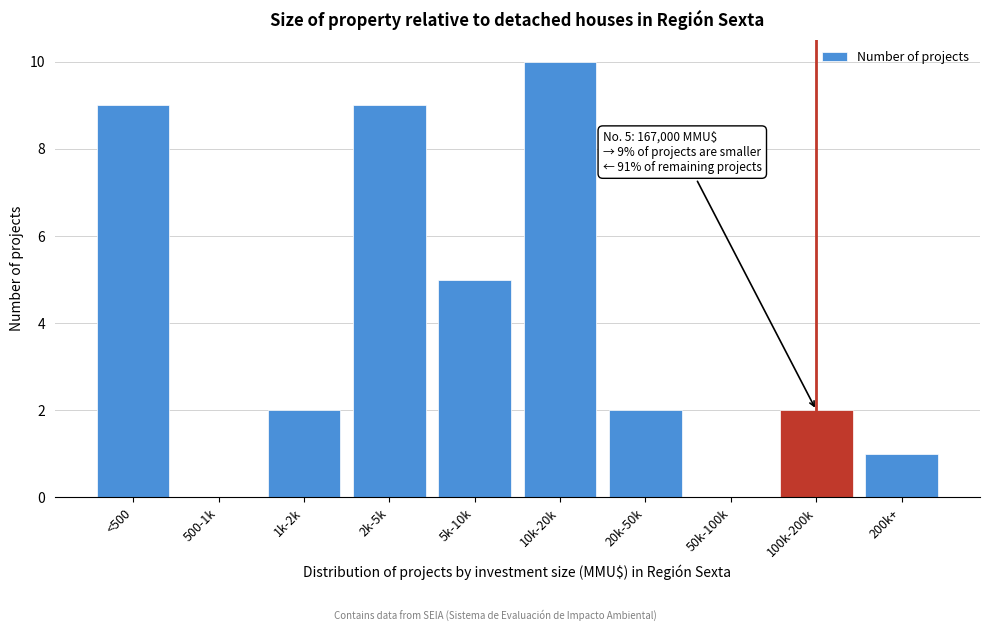

Reading left to right, extract all data points from this chart.

<500=9	500-1k=0	1k-2k=2	2k-5k=9	5k-10k=5	10k-20k=10	20k-50k=2	50k-100k=0	100k-200k=2	200k+=1